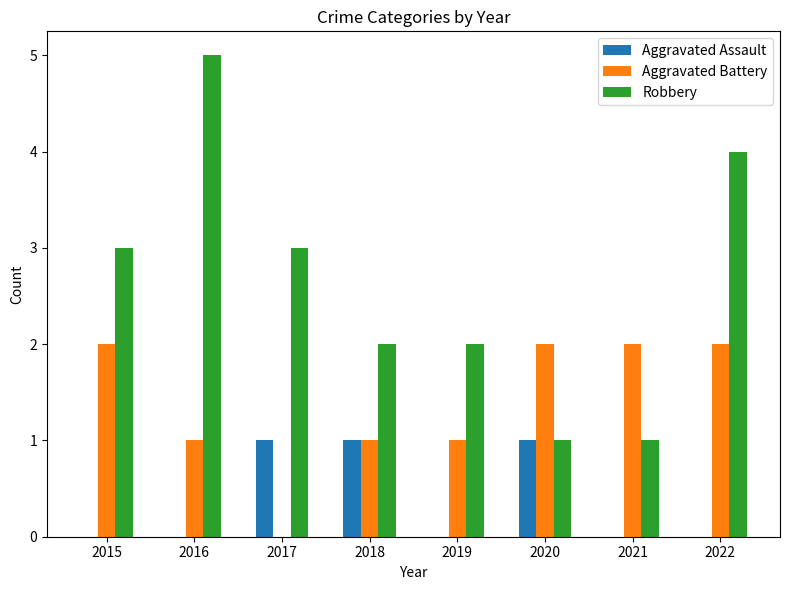

Reading right to left, transcribe all the data shown in this chart.

Aggravated Assault: 0	0	1	0	1	1	0	0
Aggravated Battery: 2	2	2	1	1	0	1	2
Robbery: 4	1	1	2	2	3	5	3